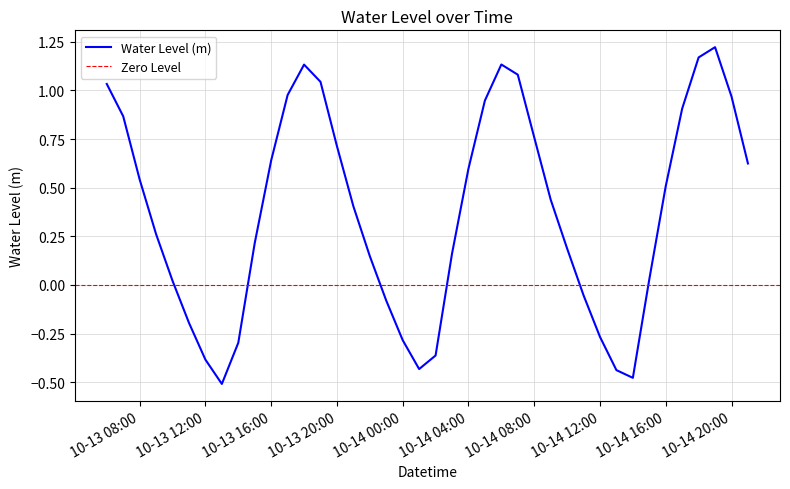

The chart shows a value of 0.1 at 2023-10-14 10:00:00. True or false?

False